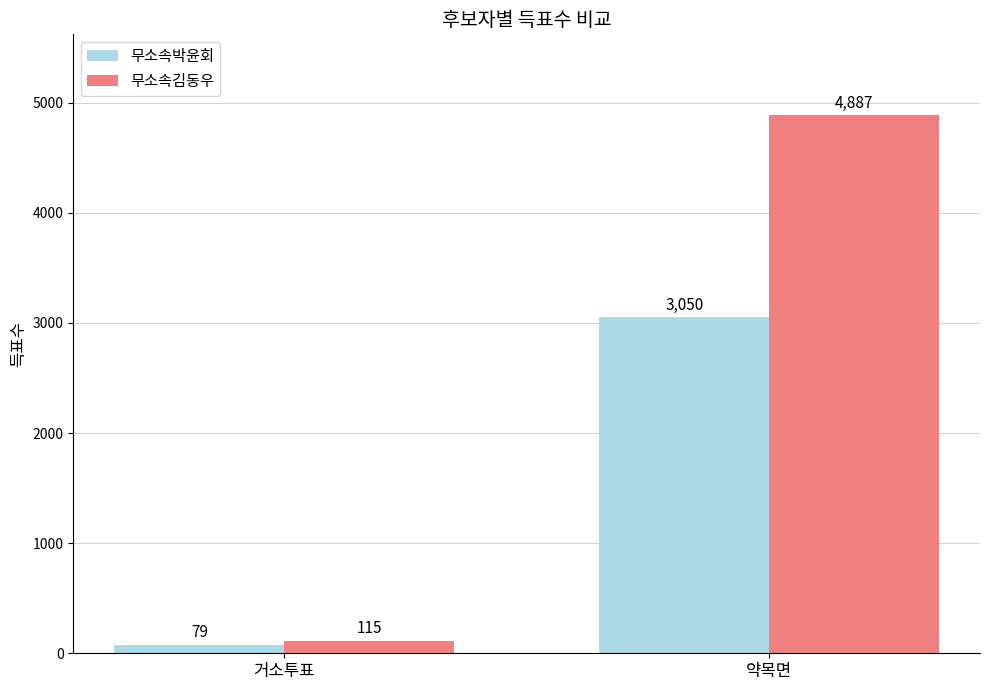

What is the difference between the maximum and minimum values in the 무소속김동우 series?

4772